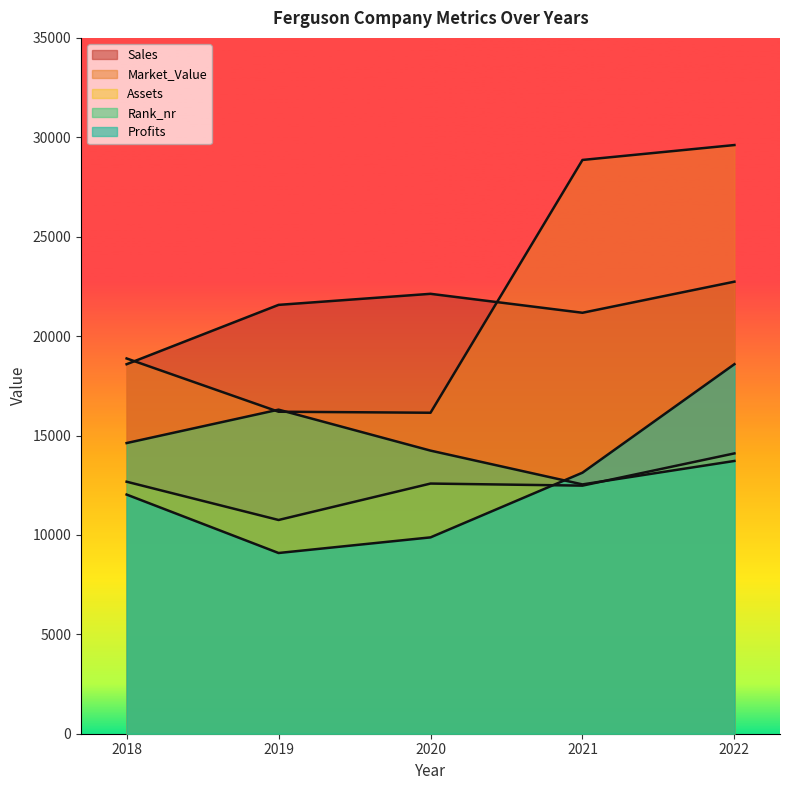

Where does the Rank_nr series first go above 14240?

2018